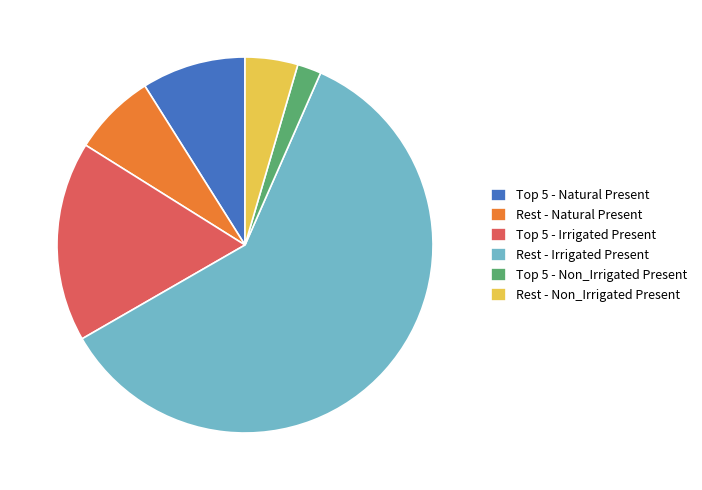

Rank the categories by value from lowest to highest.

Top 5 - Non_Irrigated Present, Rest - Non_Irrigated Present, Rest - Natural Present, Top 5 - Natural Present, Top 5 - Irrigated Present, Rest - Irrigated Present